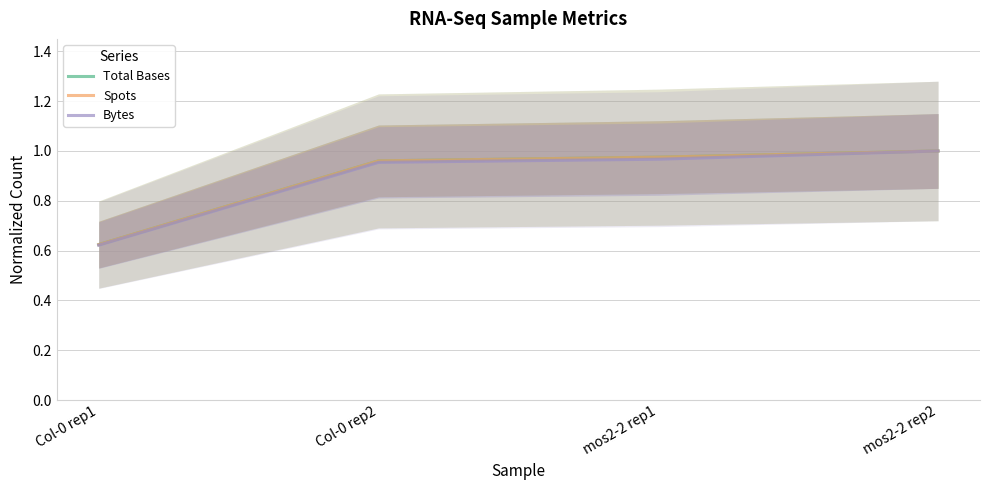

Count the number of data series in this chart.

3